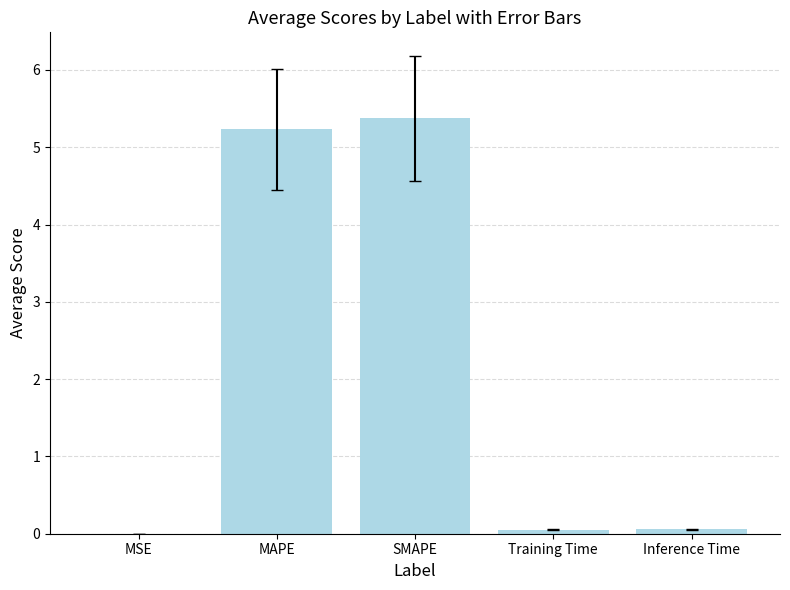

What is the difference between the values at SMAPE and MAPE?

0.1